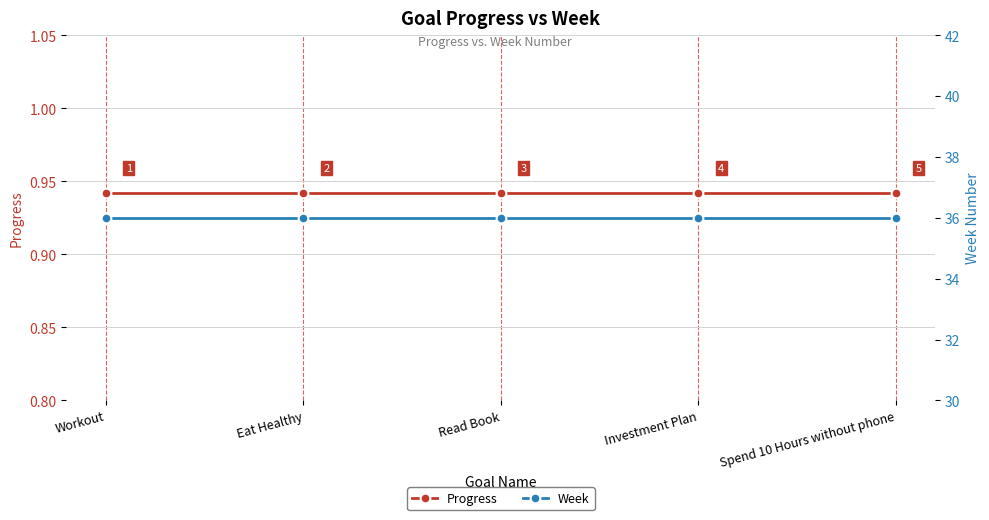

Which series has the widest spread of values?

Progress